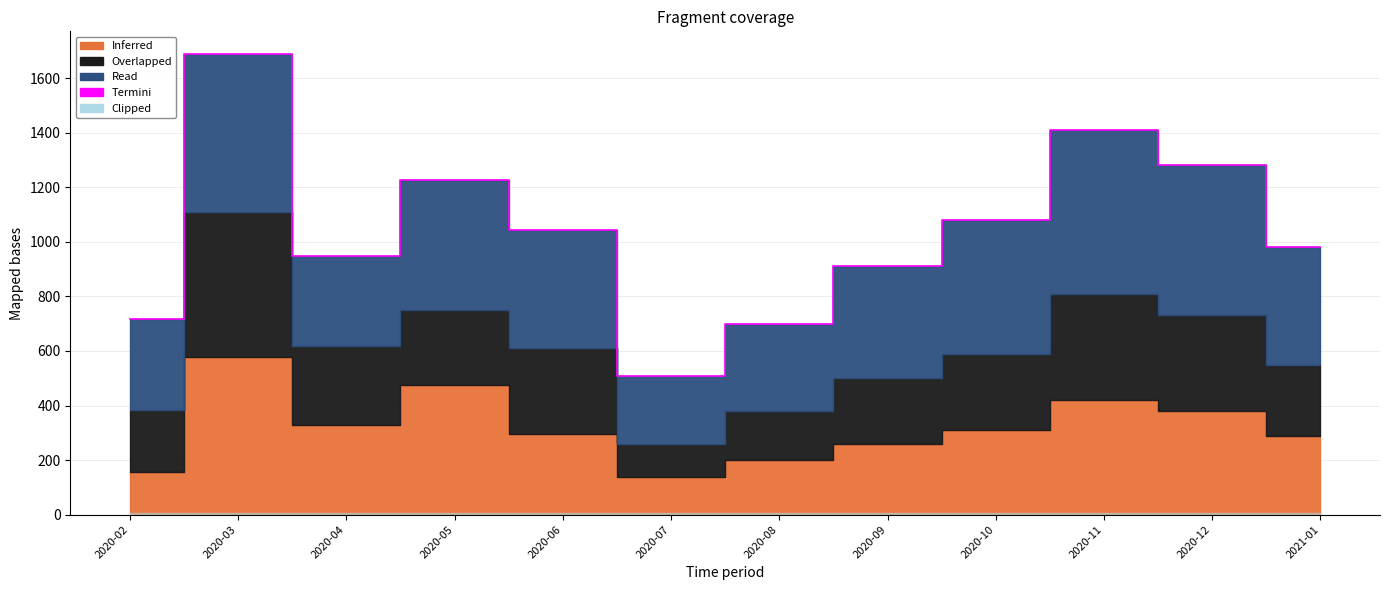

The chart shows a value of 506 at 2020-06. True or false?

False